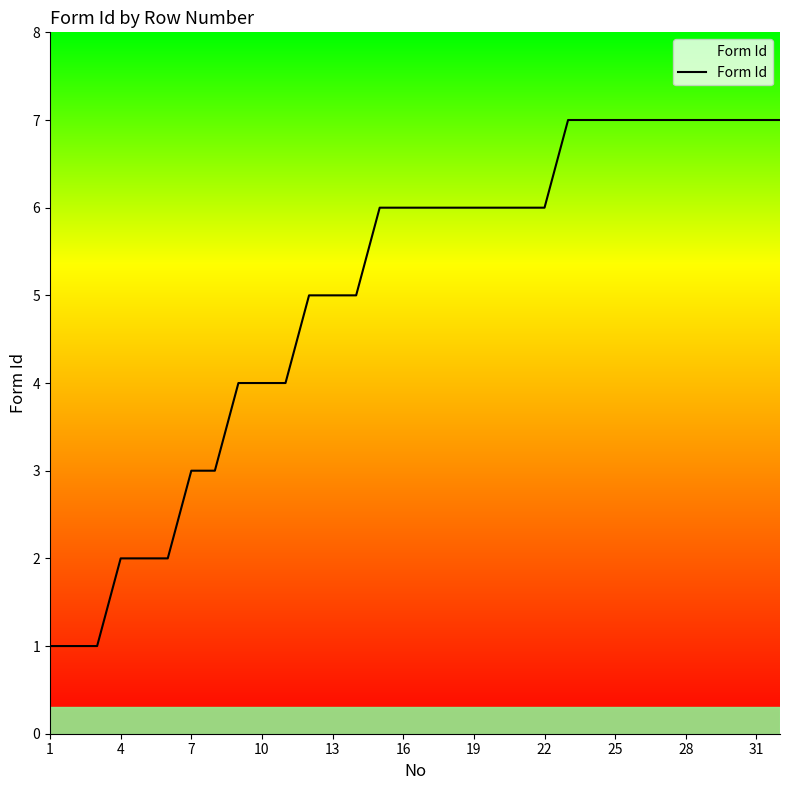

What is the difference between the maximum and minimum values?

6